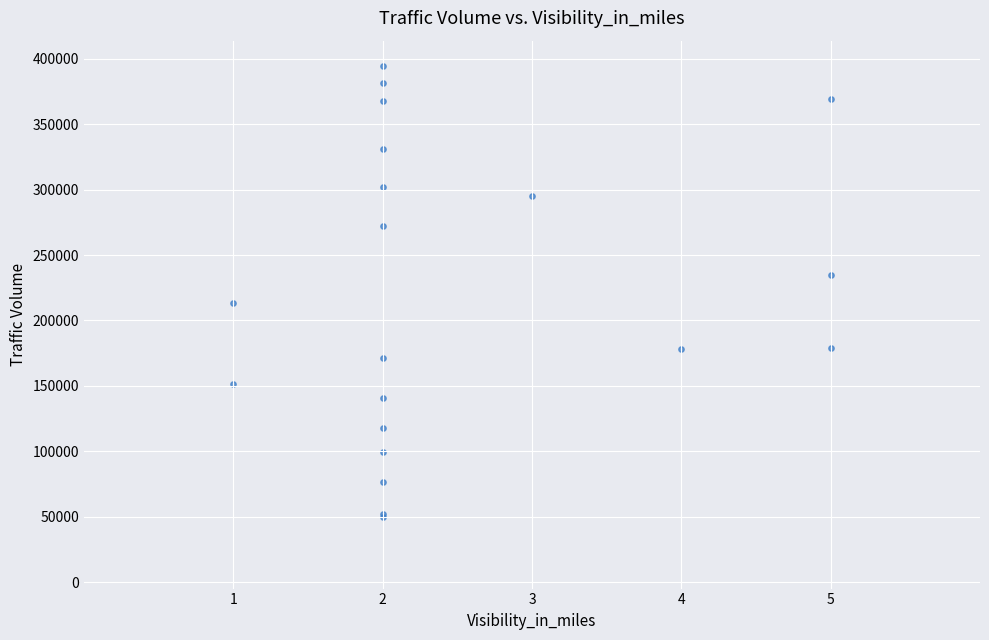

What Y value in the scatter plot is closest to 221839?

213255